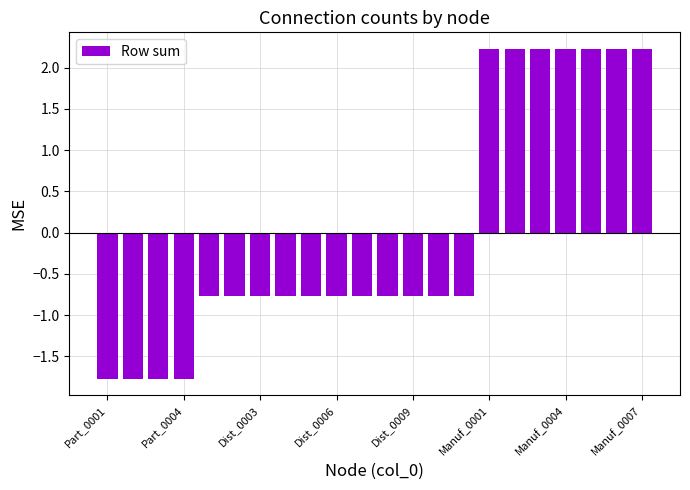

What is the value of the 17th bar from the left?

2.2